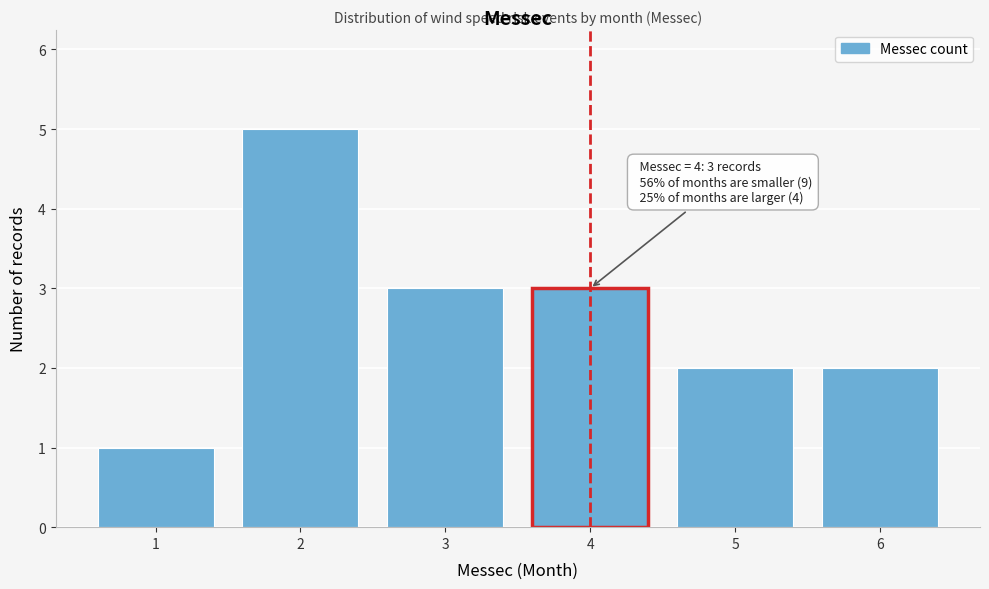

Reading left to right, extract all data points from this chart.

1=1	2=5	3=3	4=3	5=2	6=2